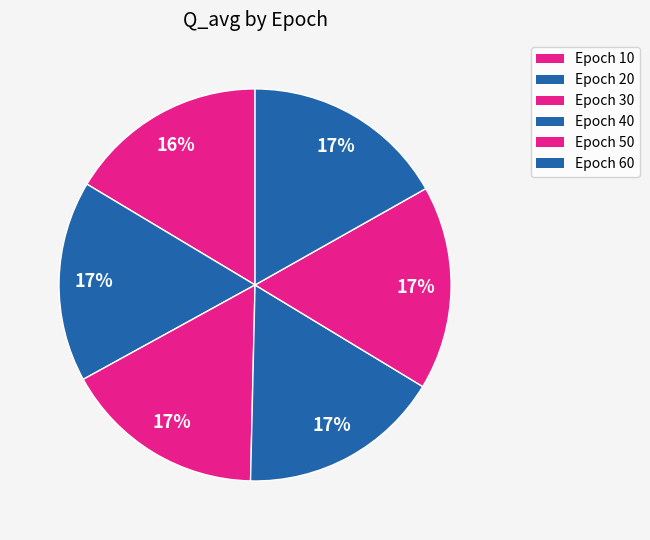

True or false: Epoch 40 accounts for 17% of the total.

True